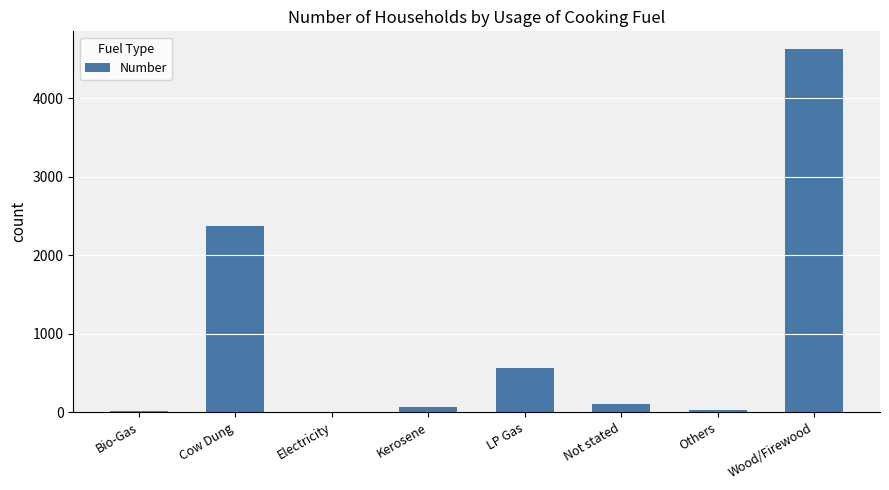

What is the sum of all values?

7775